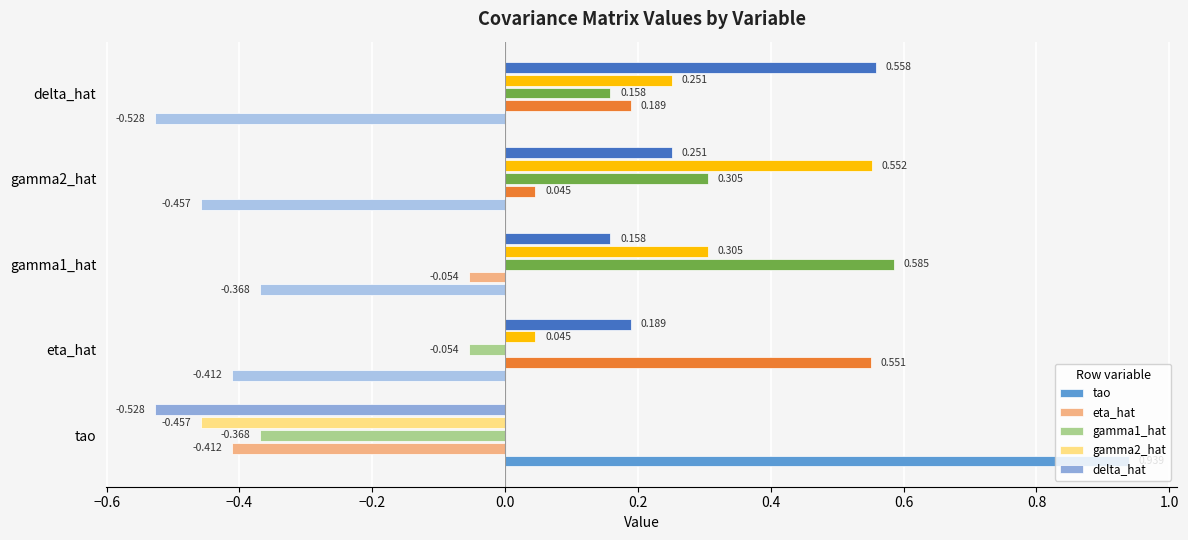

List the labels in order of eta_hat value, largest first.

eta_hat, delta_hat, gamma2_hat, gamma1_hat, tao